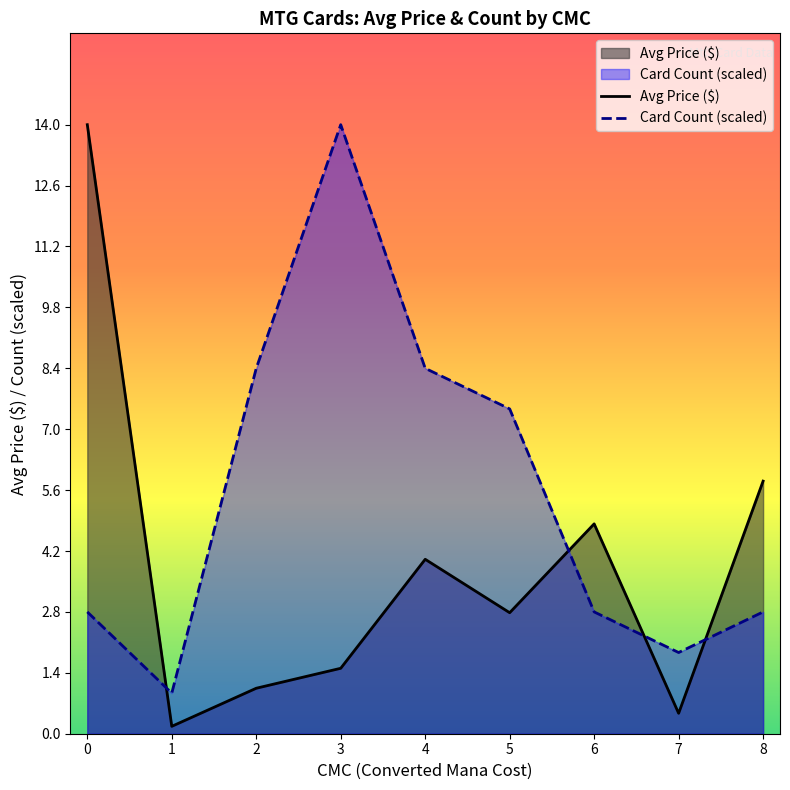

Which series has the largest range (max minus min)?

Avg Price ($)